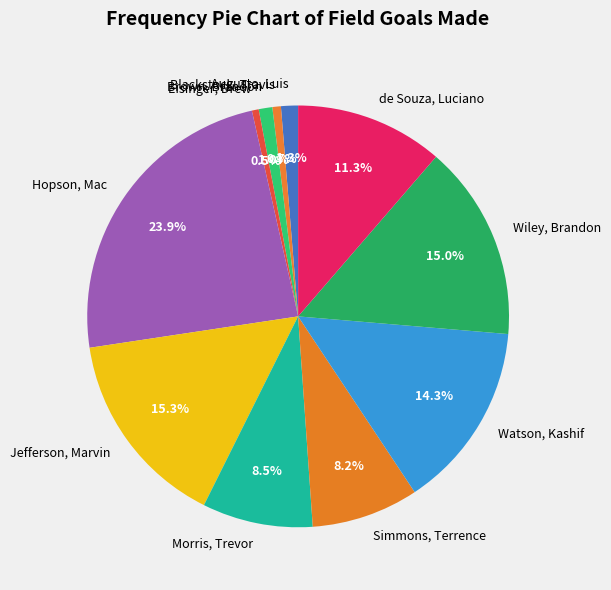

What percentage is NOT represented by Brown, Brandon?

99.0%